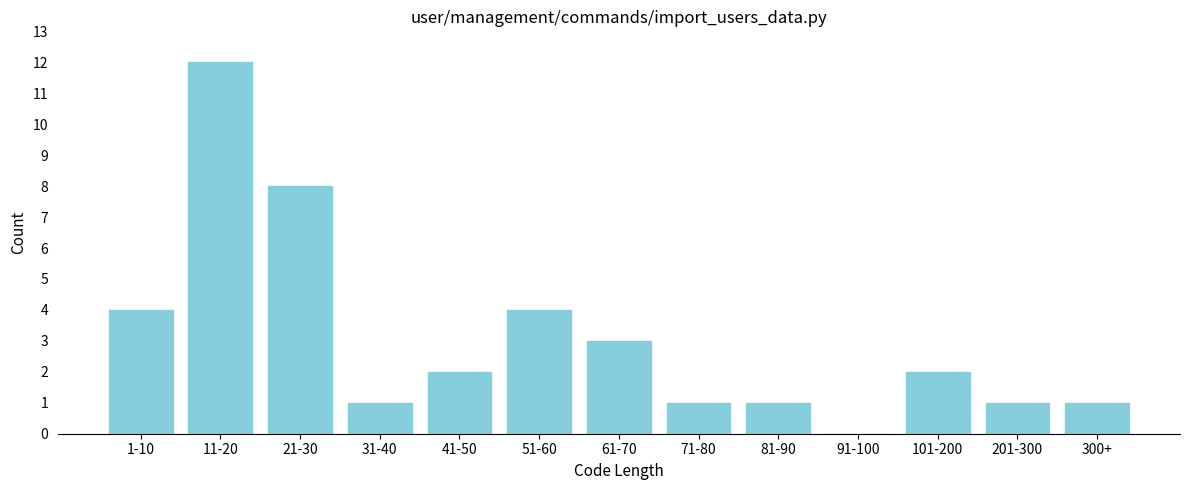

Reading left to right, extract all data points from this chart.

1-10=4	11-20=12	21-30=8	31-40=1	41-50=2	51-60=4	61-70=3	71-80=1	81-90=1	91-100=0	101-200=2	201-300=1	300+=1